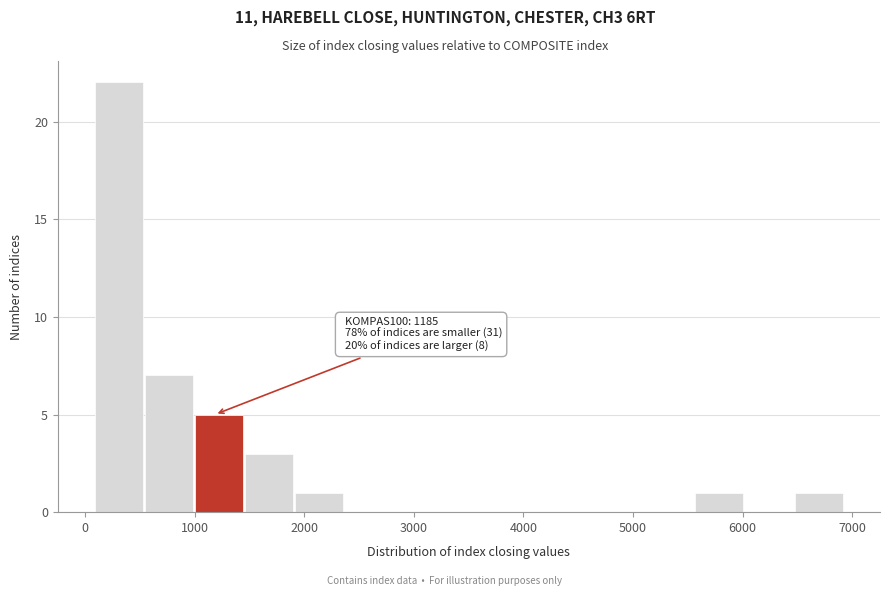

Which range on the x-axis has the tallest bar?

100 to 500